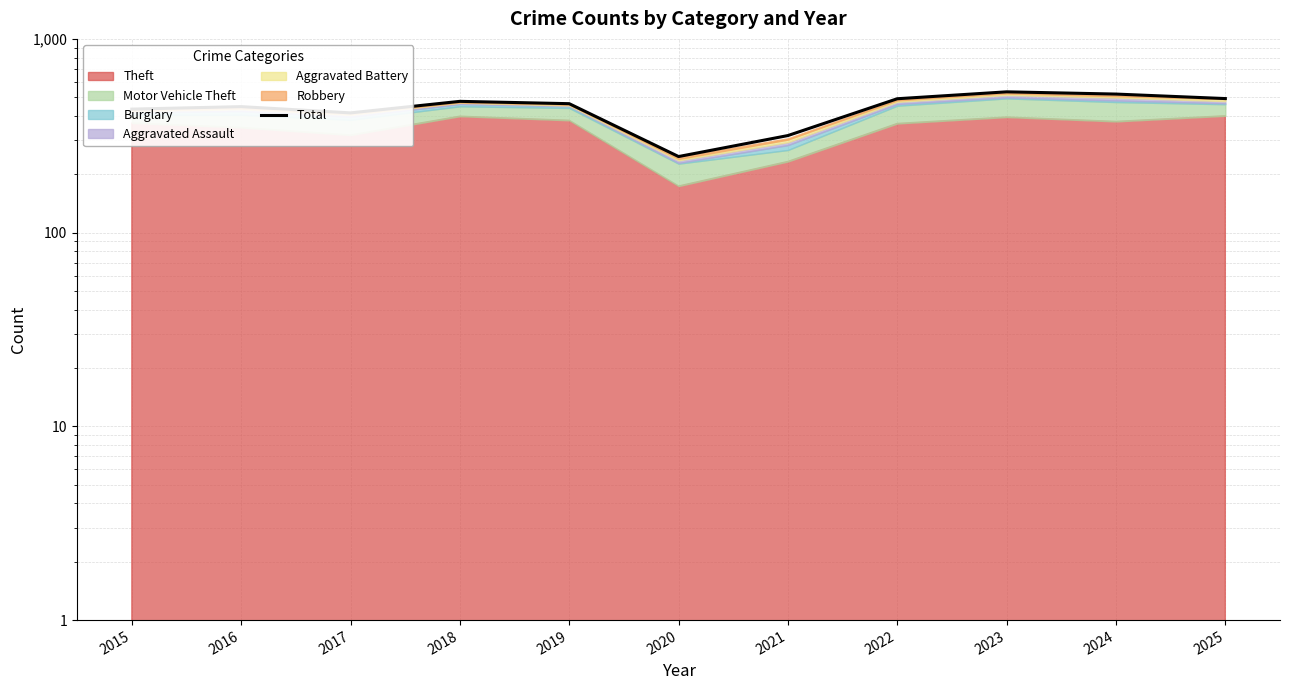

List the labels in order of value, smallest first.

2020, 2021, 2017, 2015, 2016, 2019, 2018, 2022, 2025, 2024, 2023